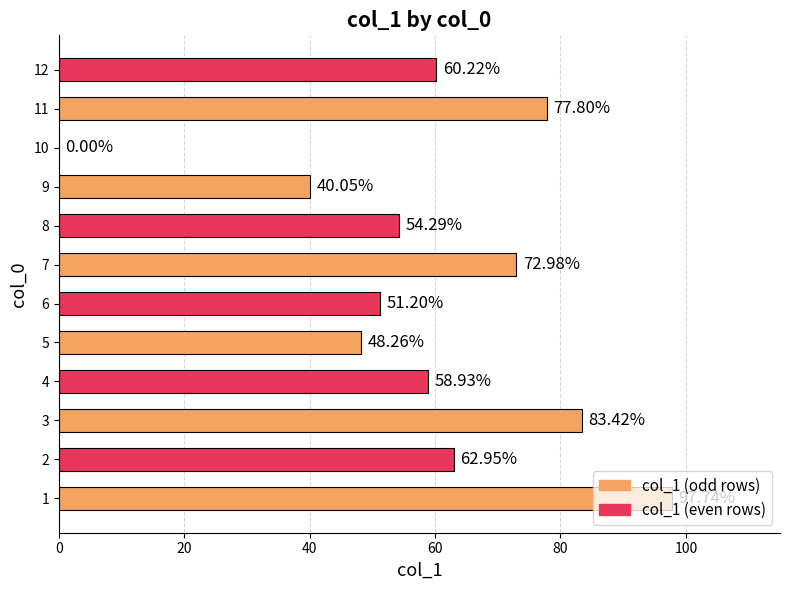

What is the sum of the values at 1 and 6?

148.9